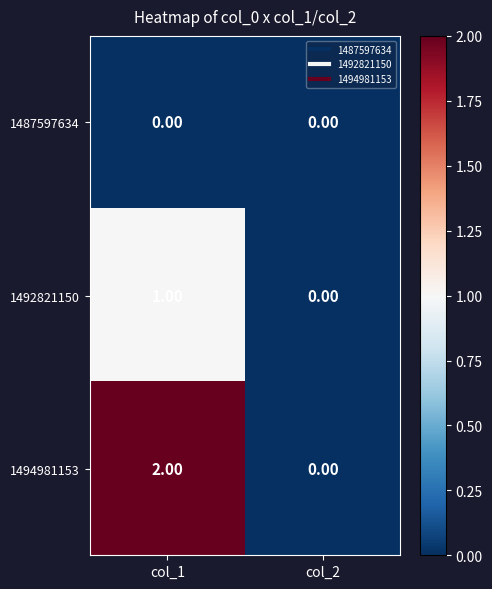

Is the value of 1492821150 at col_2 greater than the value of 1494981153 at col_1?

No